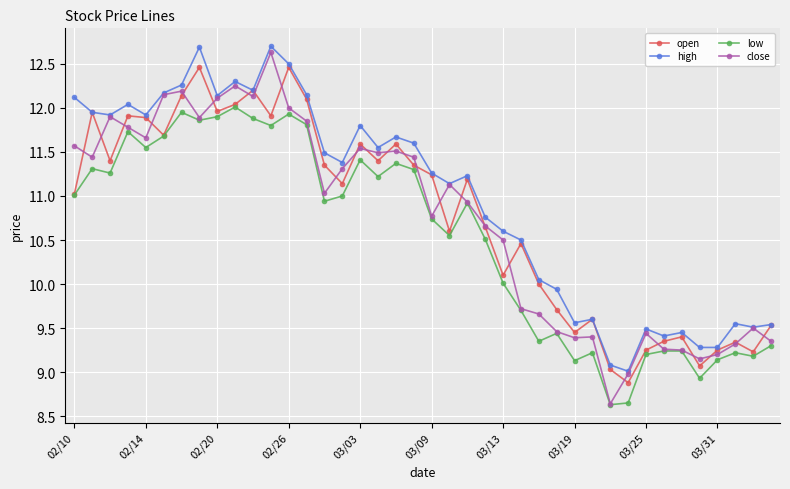

What is the lowest value of the high series?

9.0